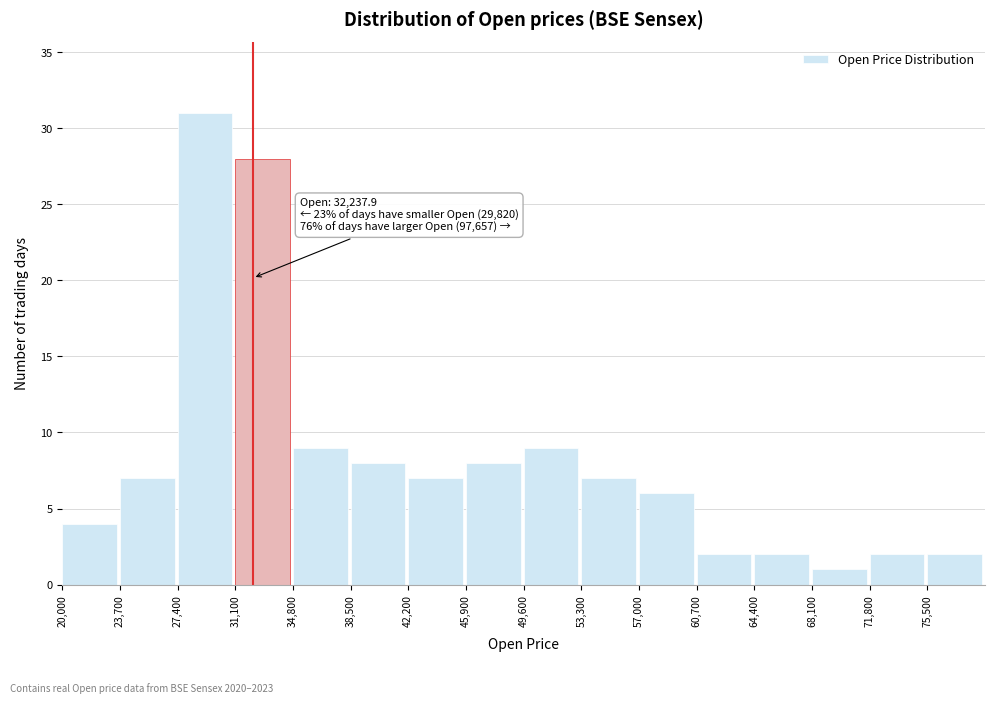

Which range on the x-axis has the tallest bar?

27400 to 31100